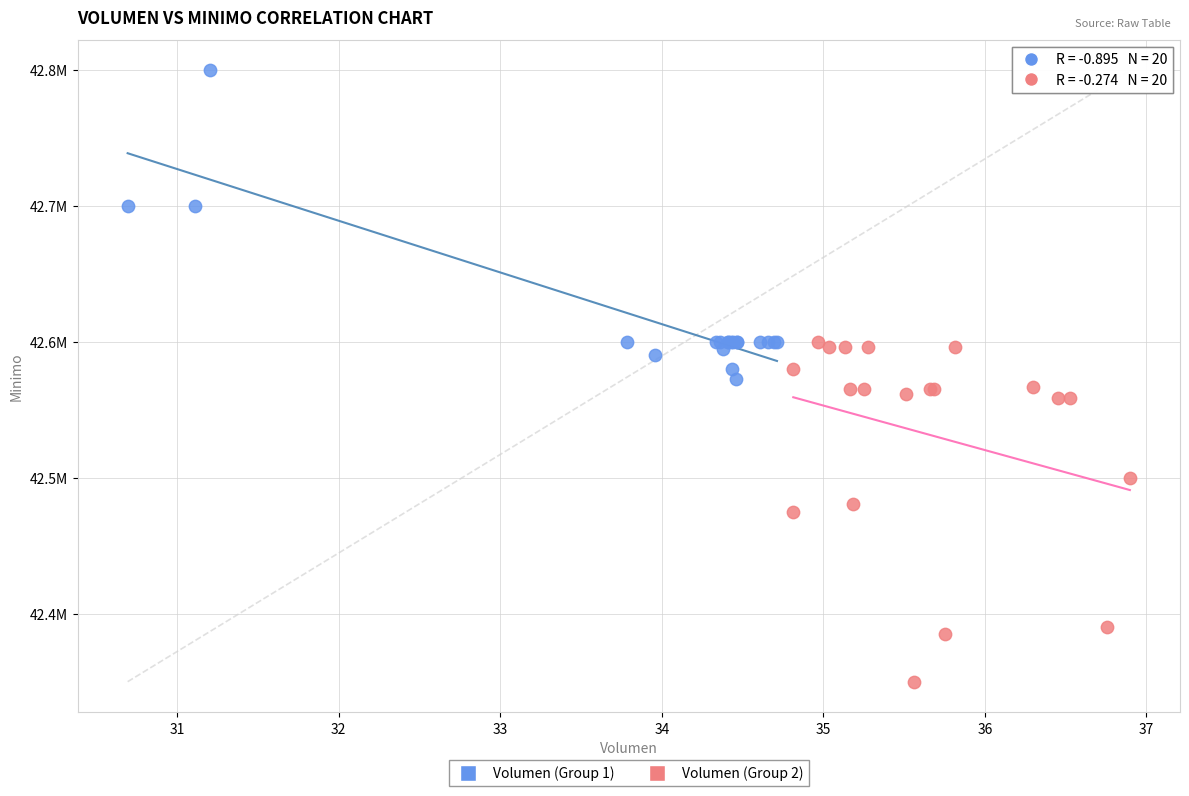

Which series reaches the maximum Y coordinate?

Volumen (Group 1)